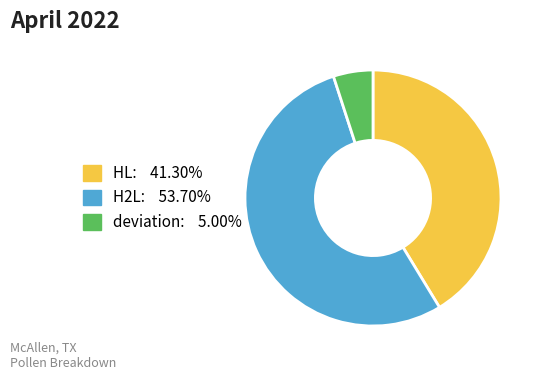

Approximately how many times larger is the value at H2L: 53.70% compared to deviation: 5.00%?

10.7